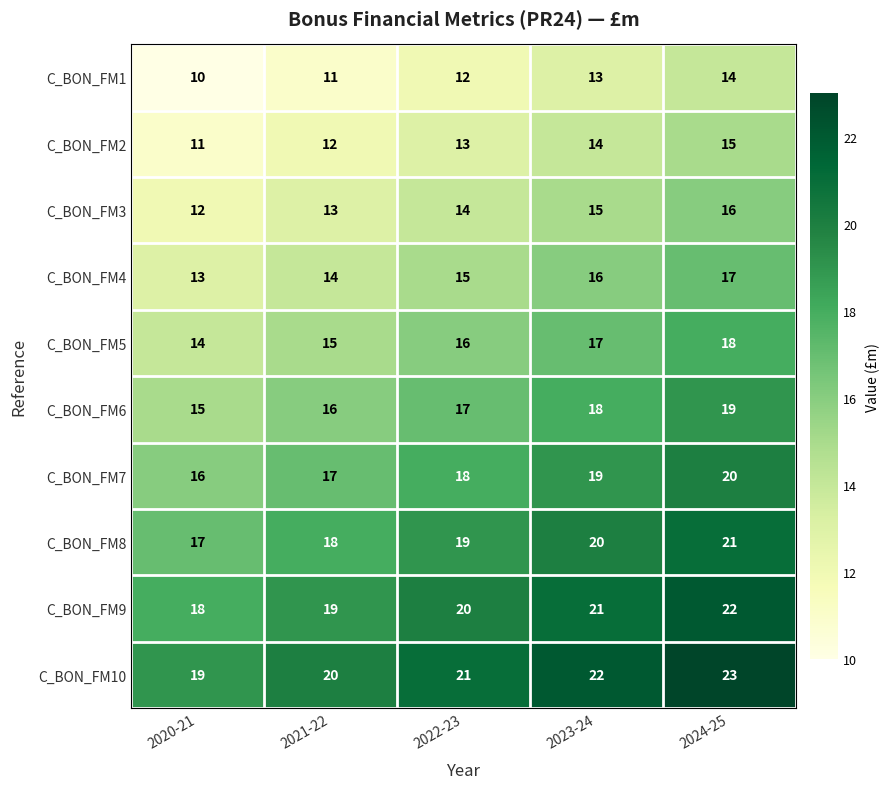

At how many categories does at least one series exceed 10?

5